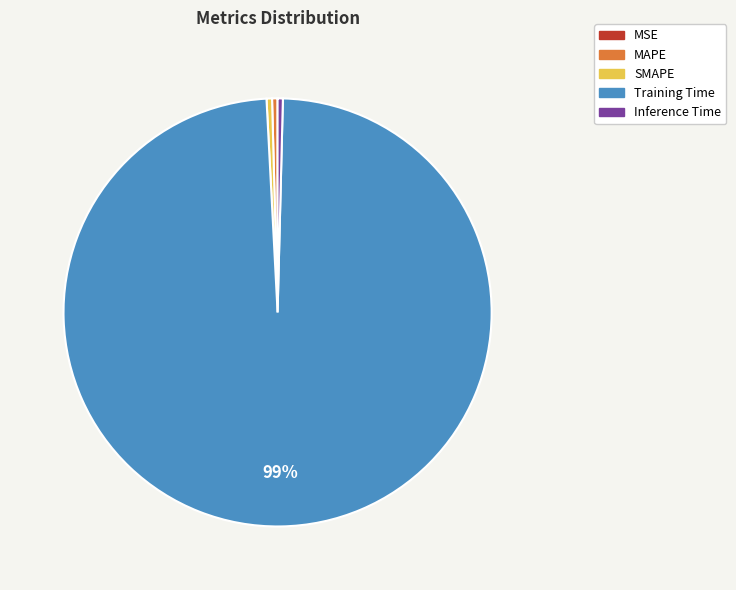

The Inference Time slice represents 9% of the pie. True or false?

False